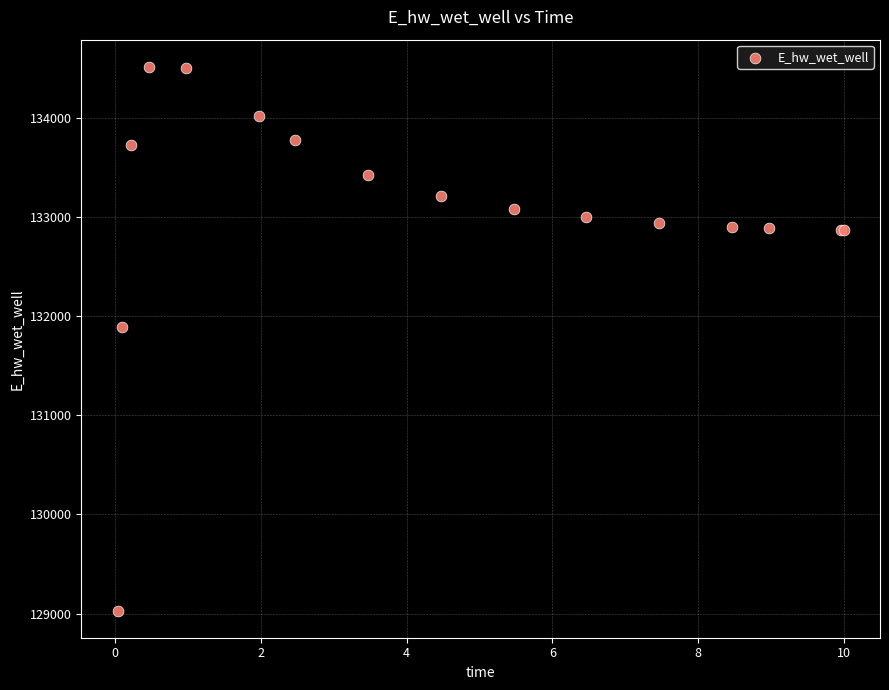

What Y value in the scatter plot is closest to 131775?

131894.1